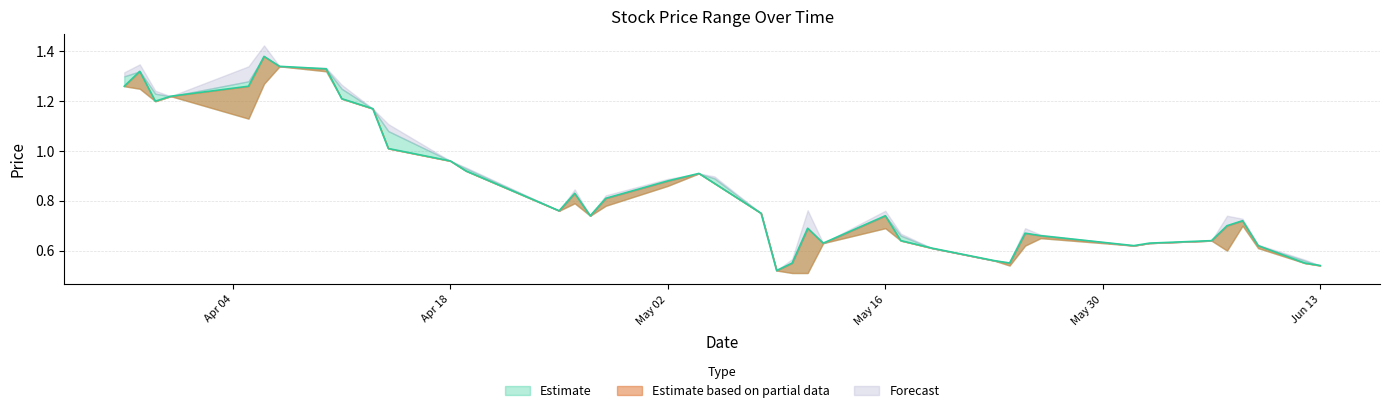

True or false: LP and HP cross at least once.

False